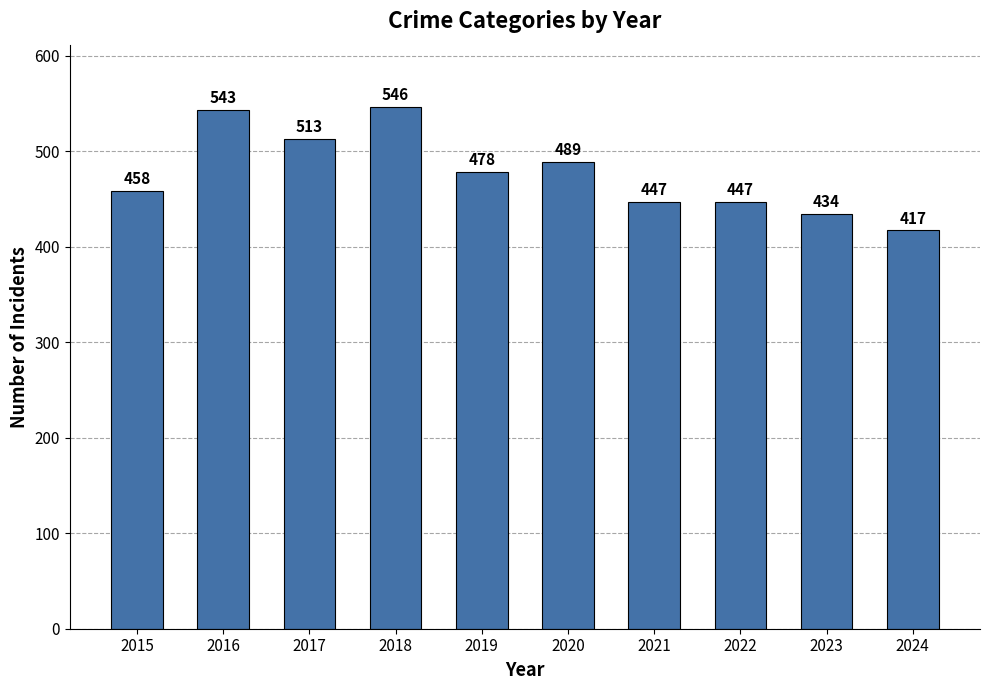

How many categories are shown in the chart?

10